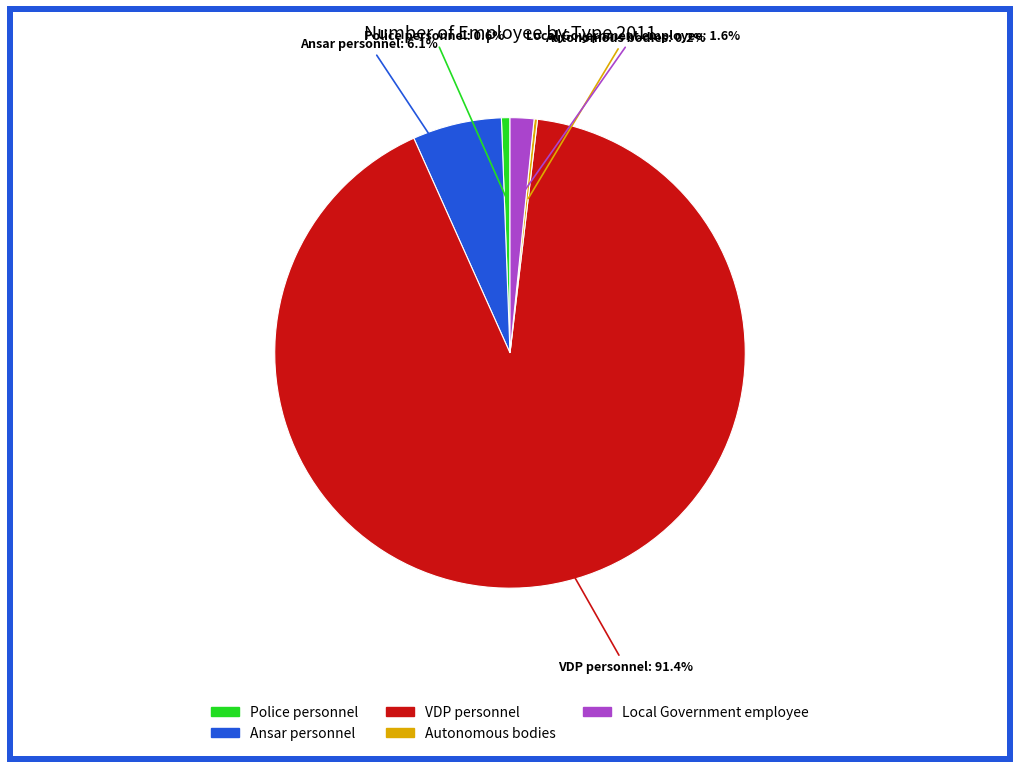

Which has a higher value, Ansar personnel or Local Government employee?

Ansar personnel